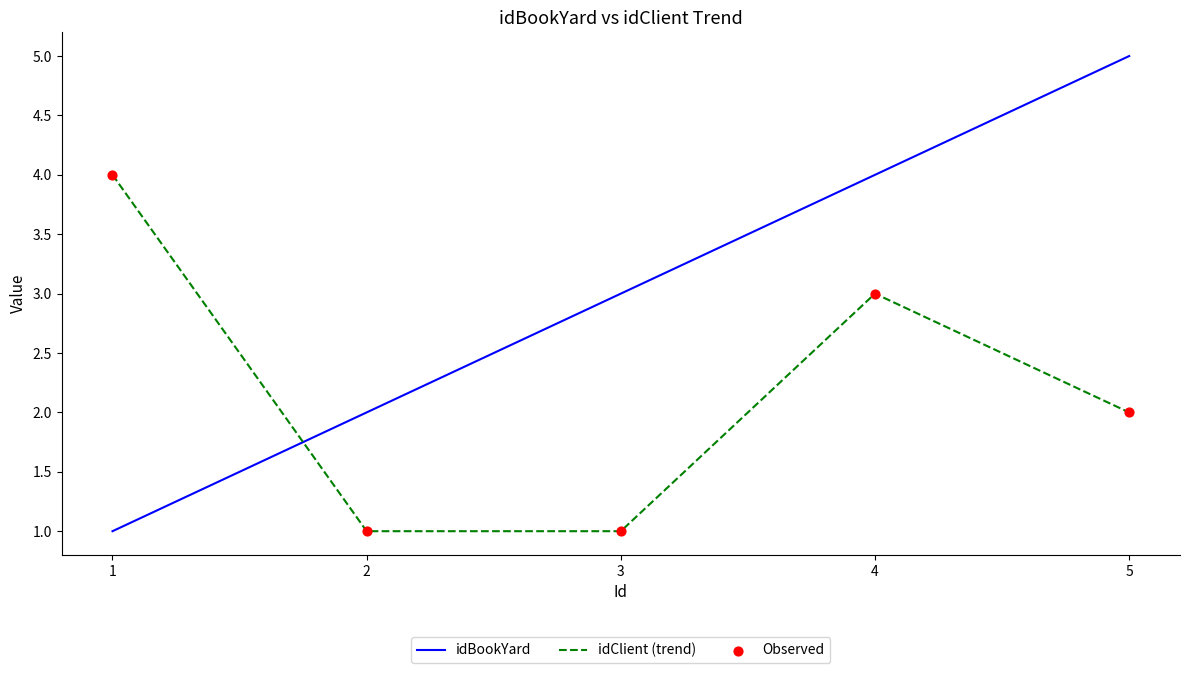

Which series has the largest range (max minus min)?

idBookYard